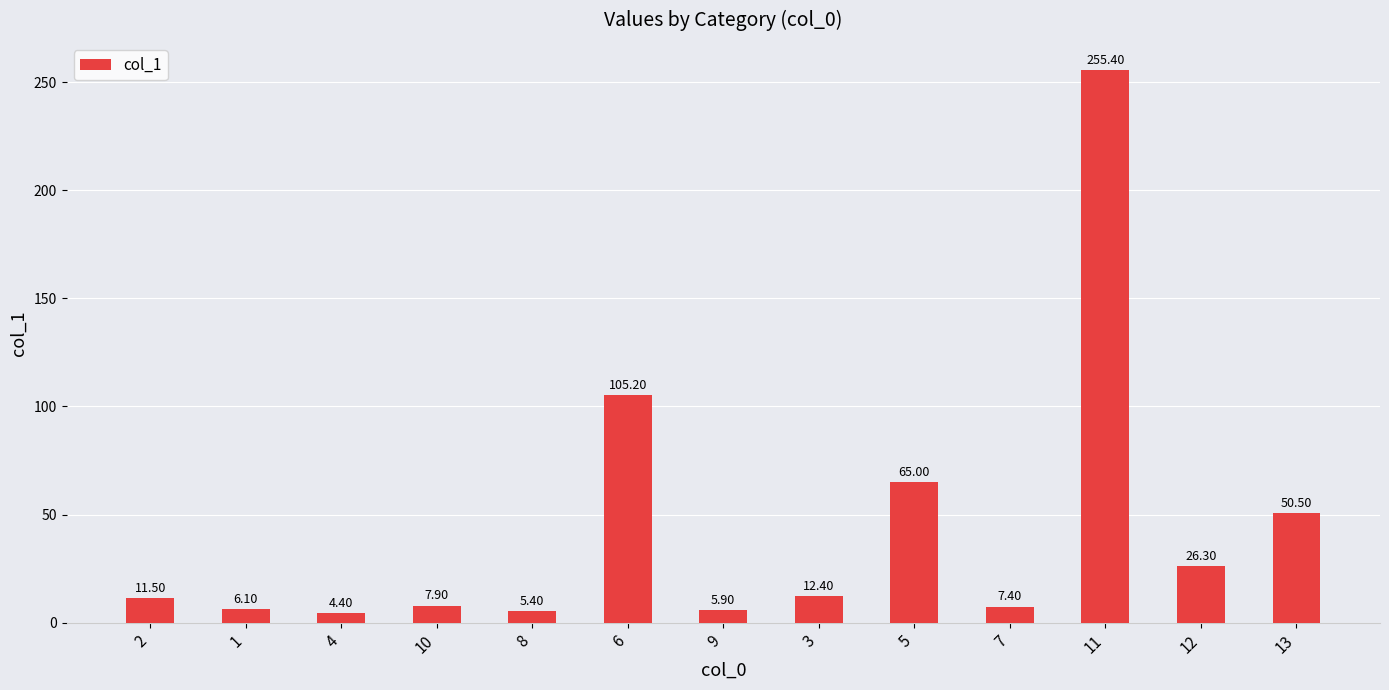

What is the minimum value shown in the chart?

4.4